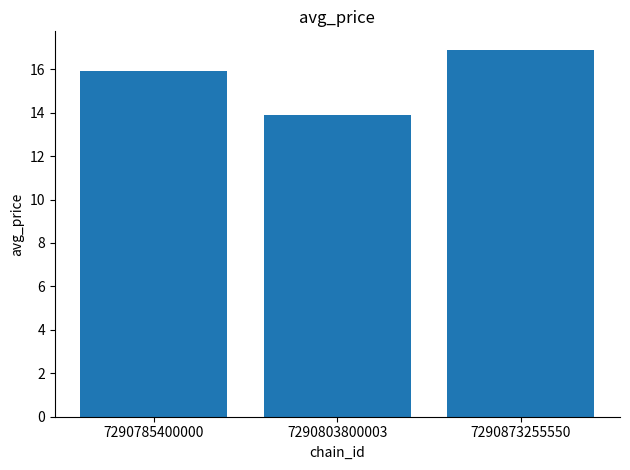

Reading right to left, extract all data points from this chart.

7290873255550=16.9	7290803800003=13.9	7290785400000=15.9